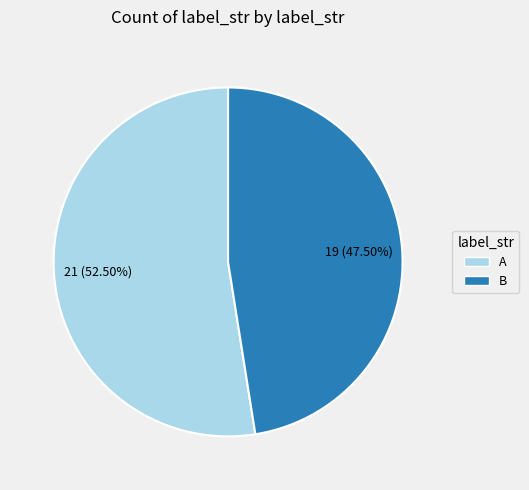

Which category has the smallest portion of the pie?

B